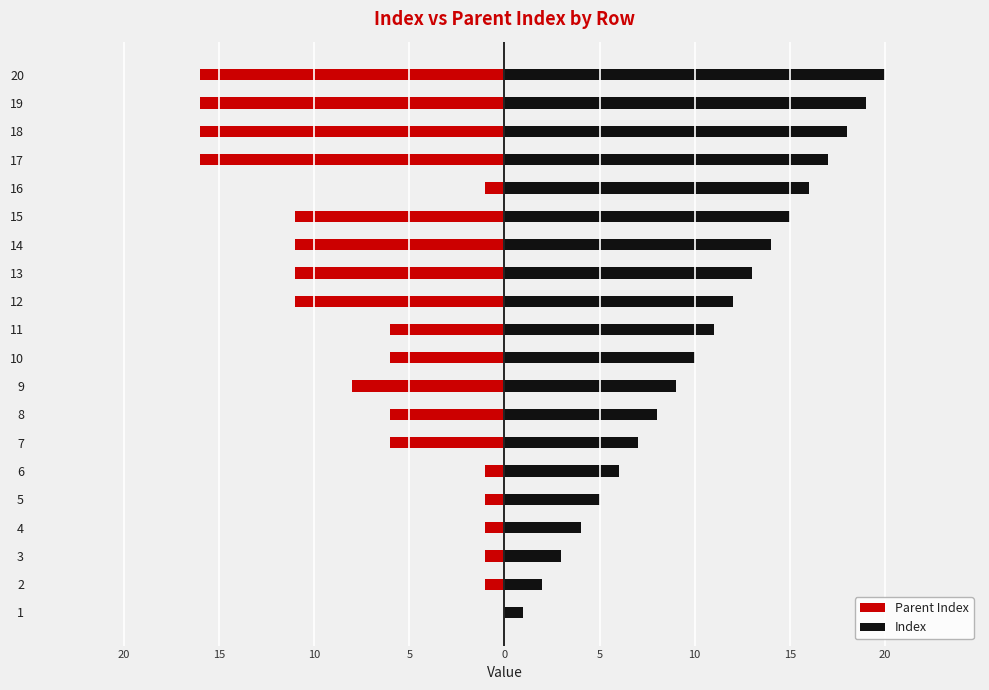

Count the number of categories in the chart.

20